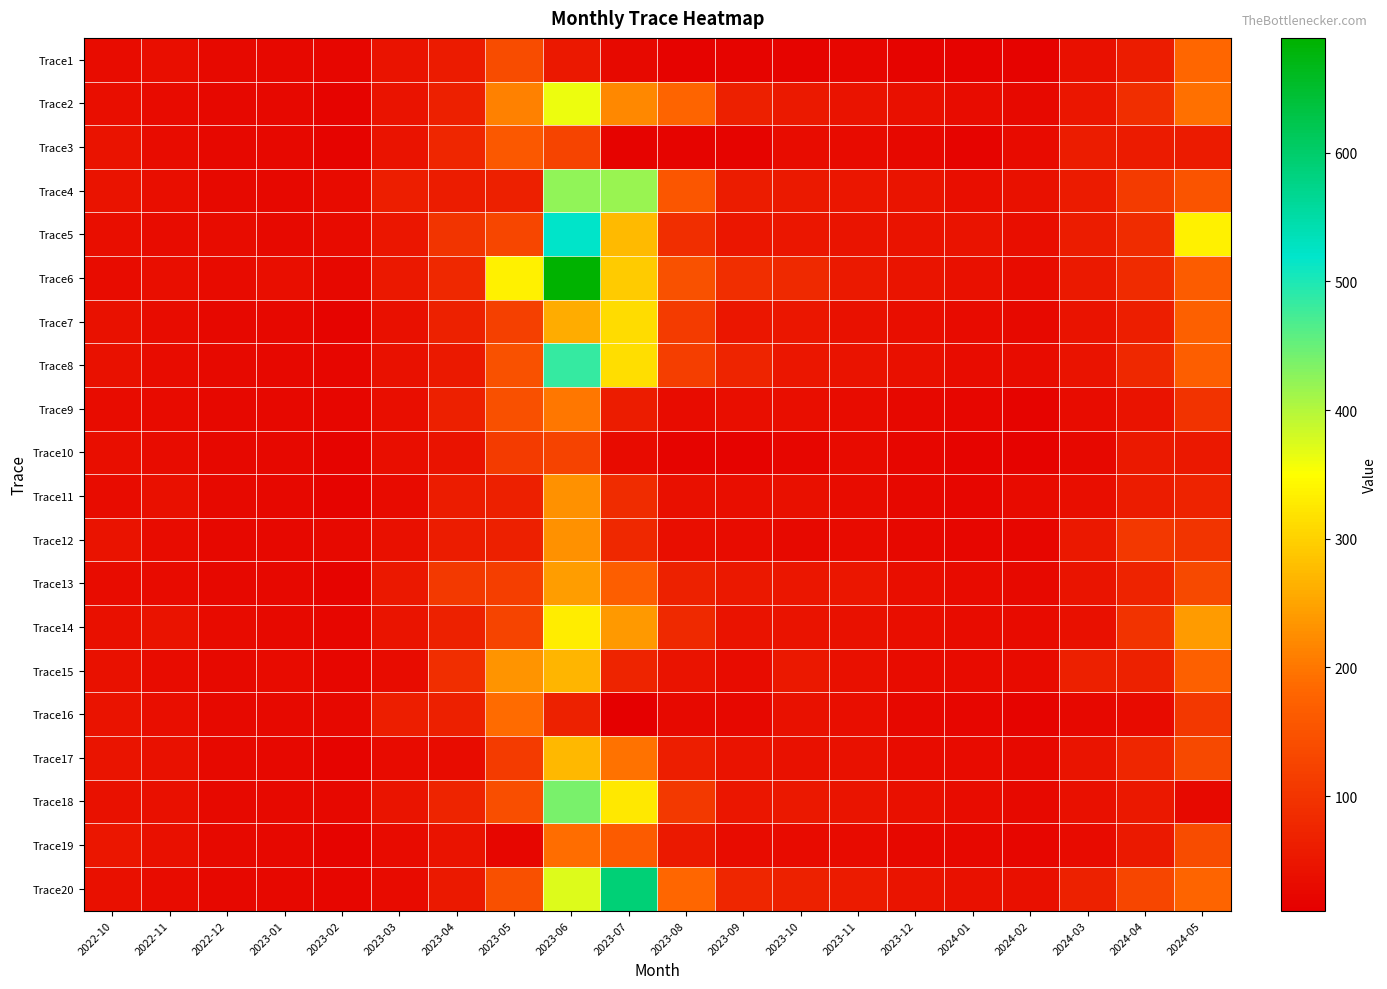

Which series has the widest spread of values?

Trace6